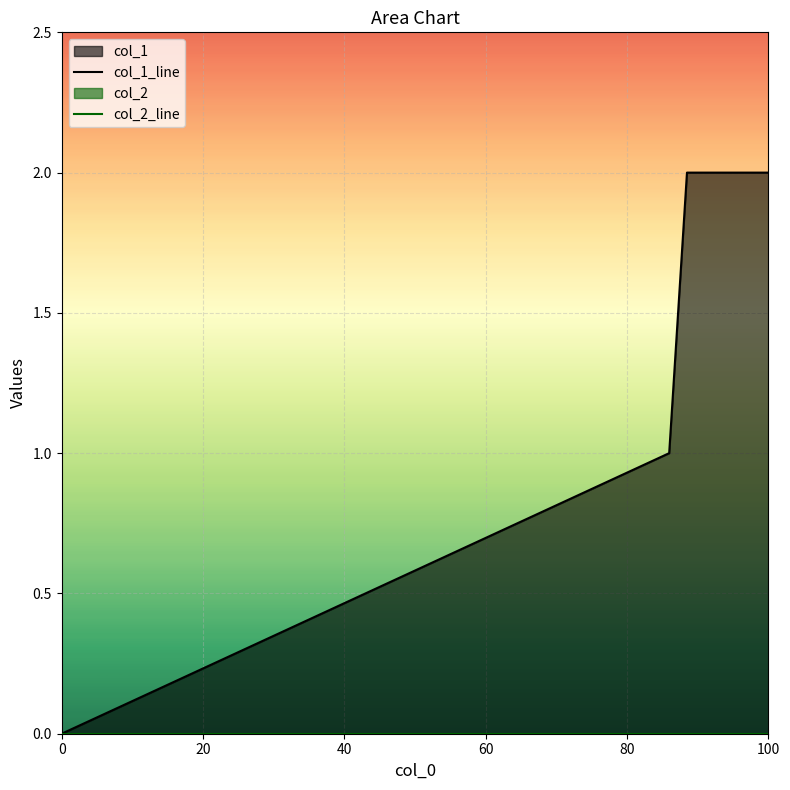

List the labels in order of col_2_line value, smallest first.

0, 20, 40, 60